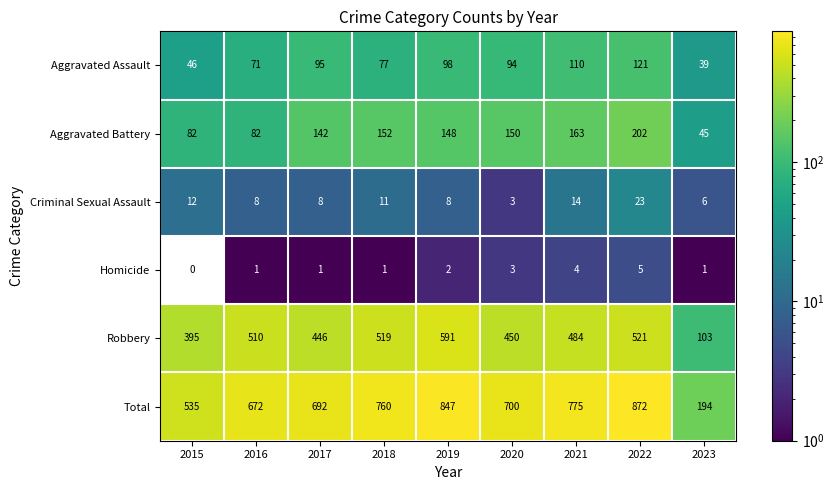

The Aggravated Battery series shows 202 at 2022. True or false?

True